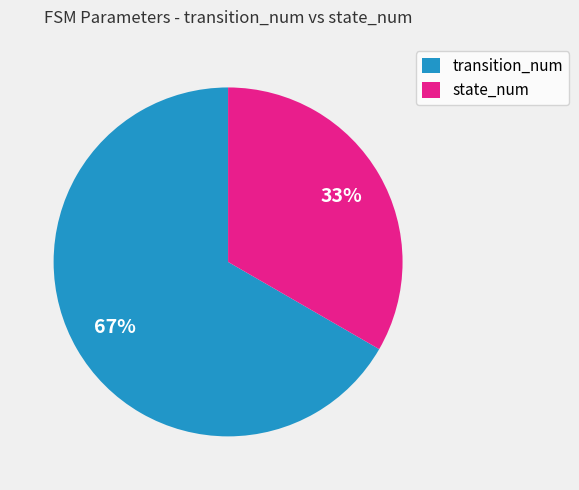

Which category has the smallest portion of the pie?

state_num